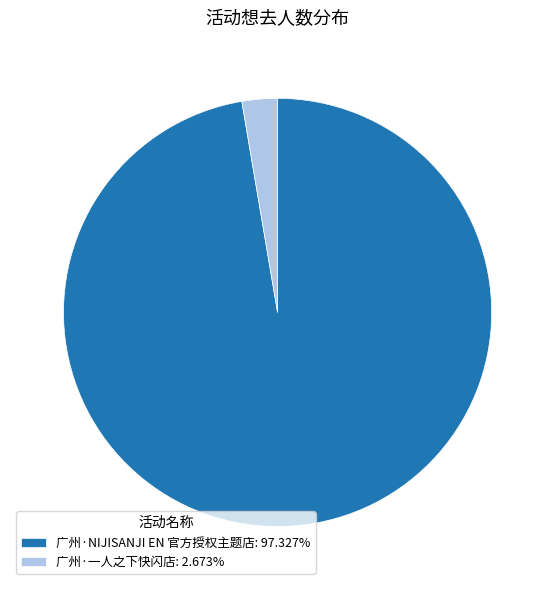

The 广州·一人之下快闪店 slice represents 3% of the pie. True or false?

True